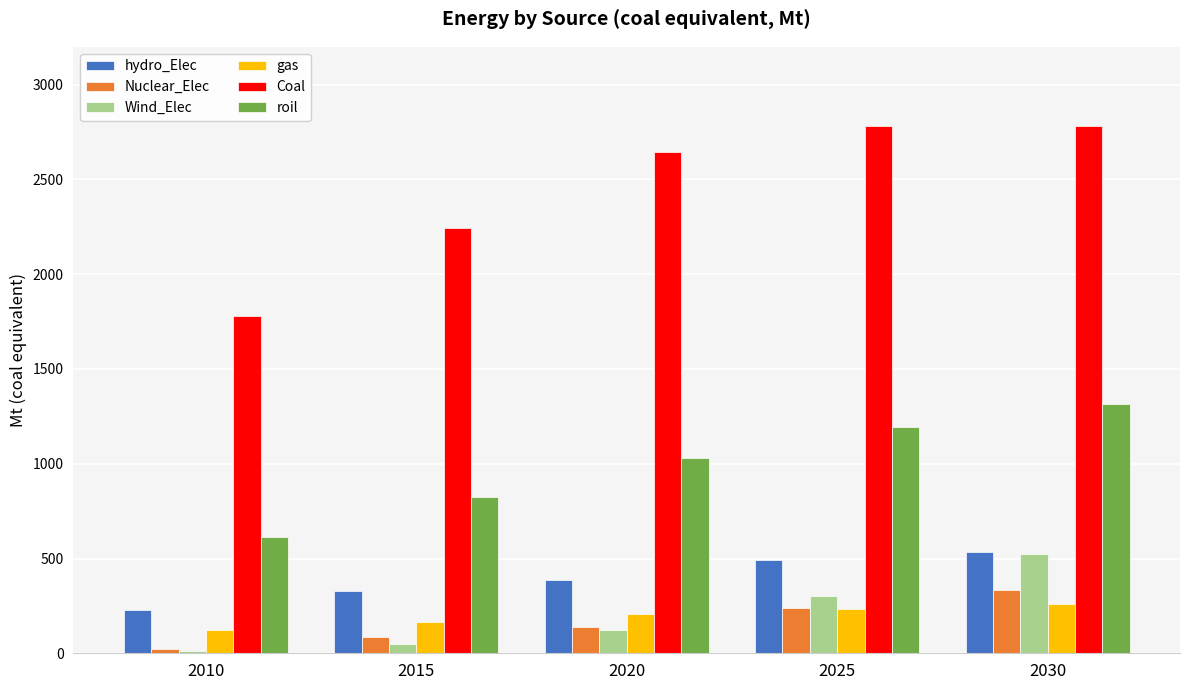

Are the bars horizontal?

No